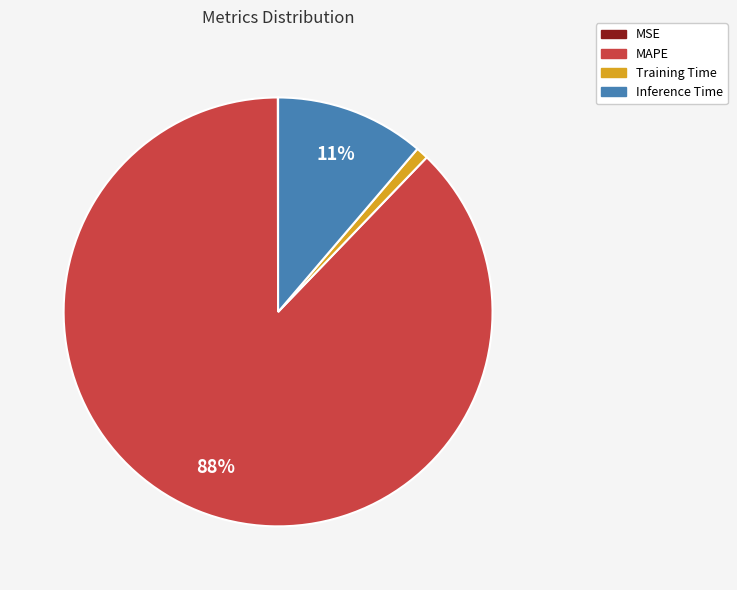

Which slice is the largest?

MAPE